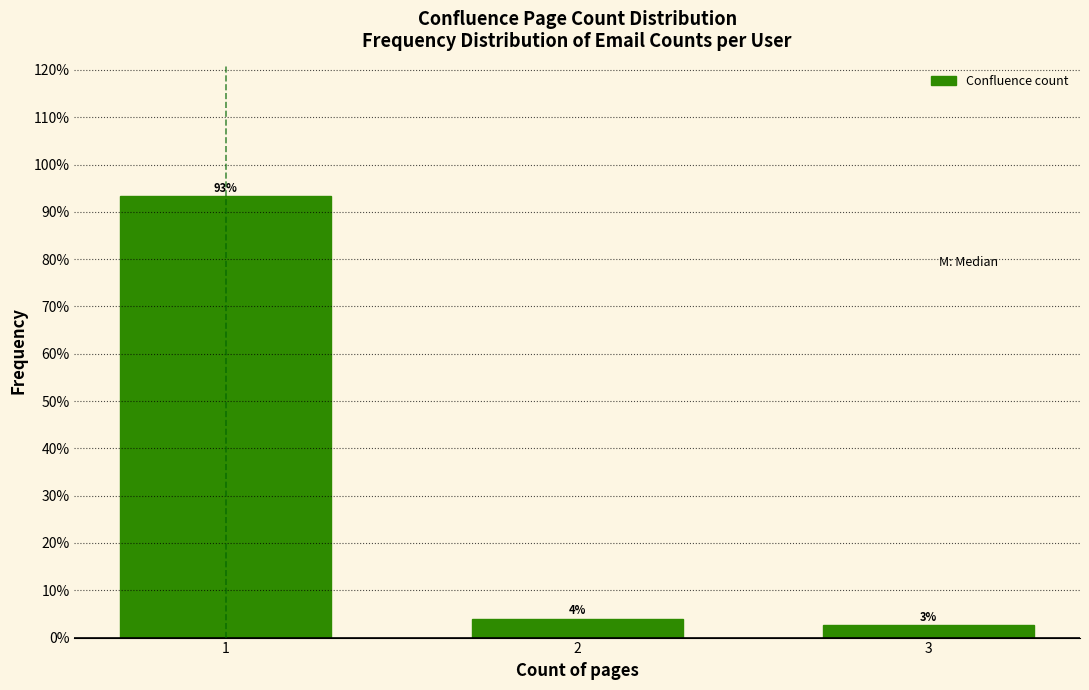

Which category has the lowest value across all series?

3